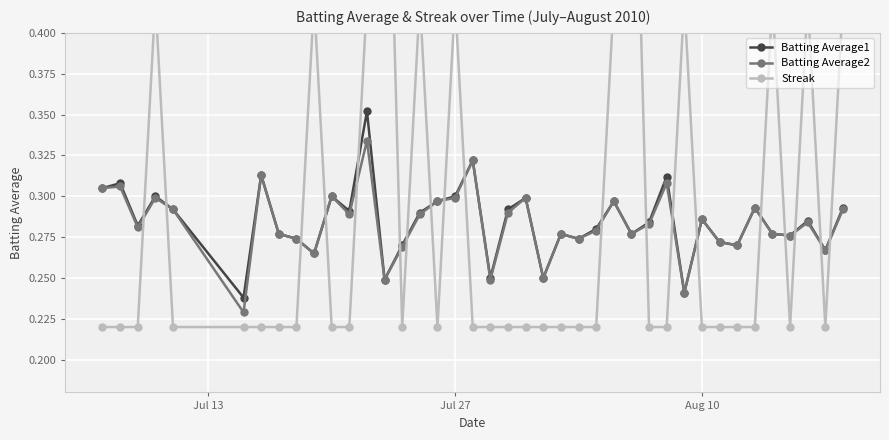

In Batting Average1, how many points are higher than both neighbors (excluding endpoints)?

13